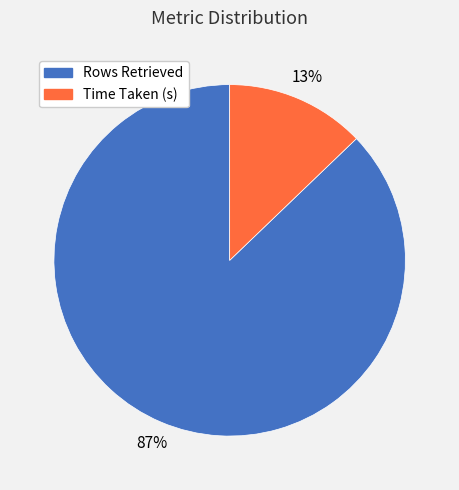

Is it true that Rows Retrieved is 78% of the pie?

False